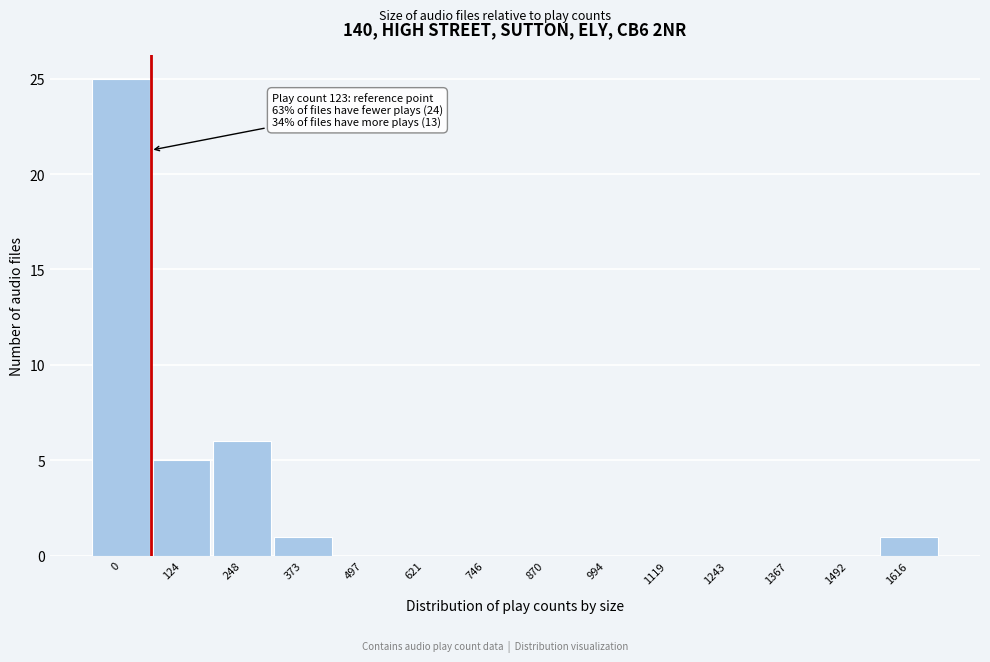

Reading right to left, what are all the values shown in this chart?

1616=1	1492=0	1367=0	1243=0	1119=0	994=0	870=0	746=0	621=0	497=0	373=1	248=6	124=5	0=25